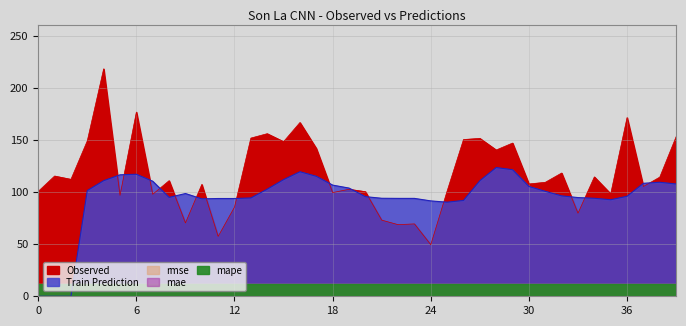

How many data points in Train Prediction are above 98?

20